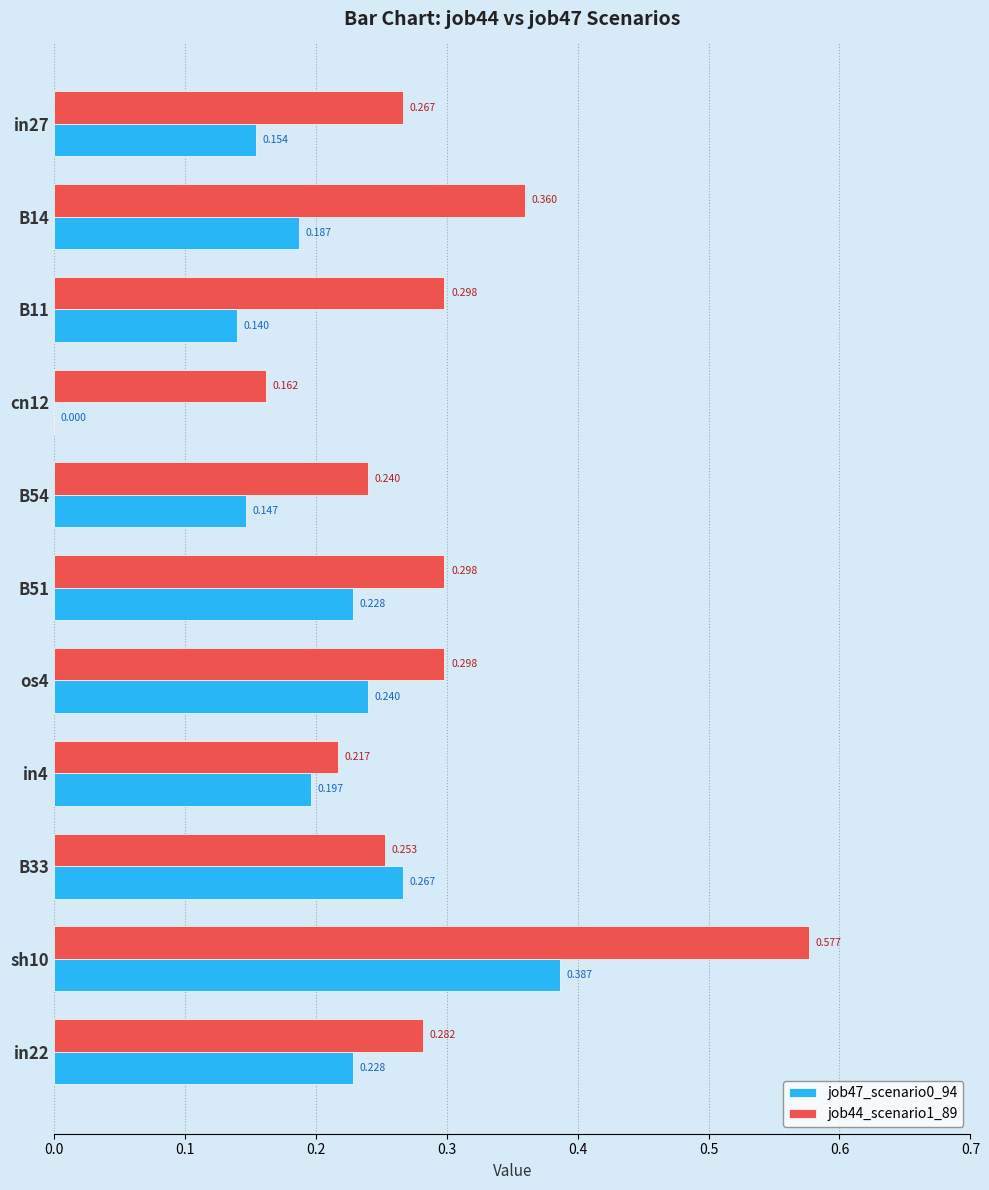

Is the value of job47_scenario0_94 at os4 greater than the value of job44_scenario1_89 at B51?

No